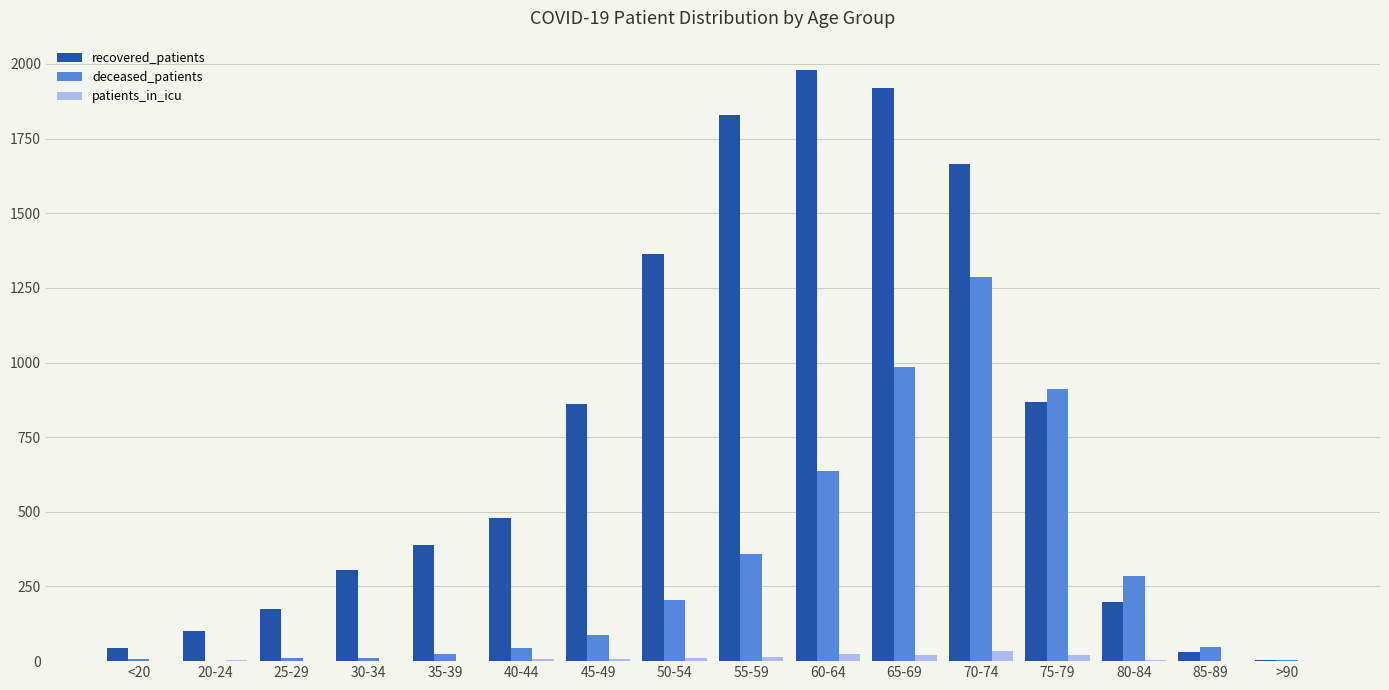

Is it true that recovered_patients equals 79 at 25-29?

False